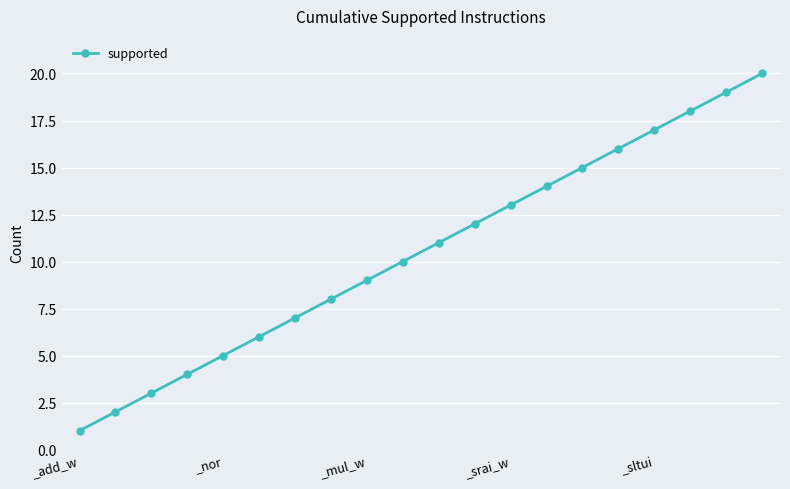

How many data points does each series have?

20